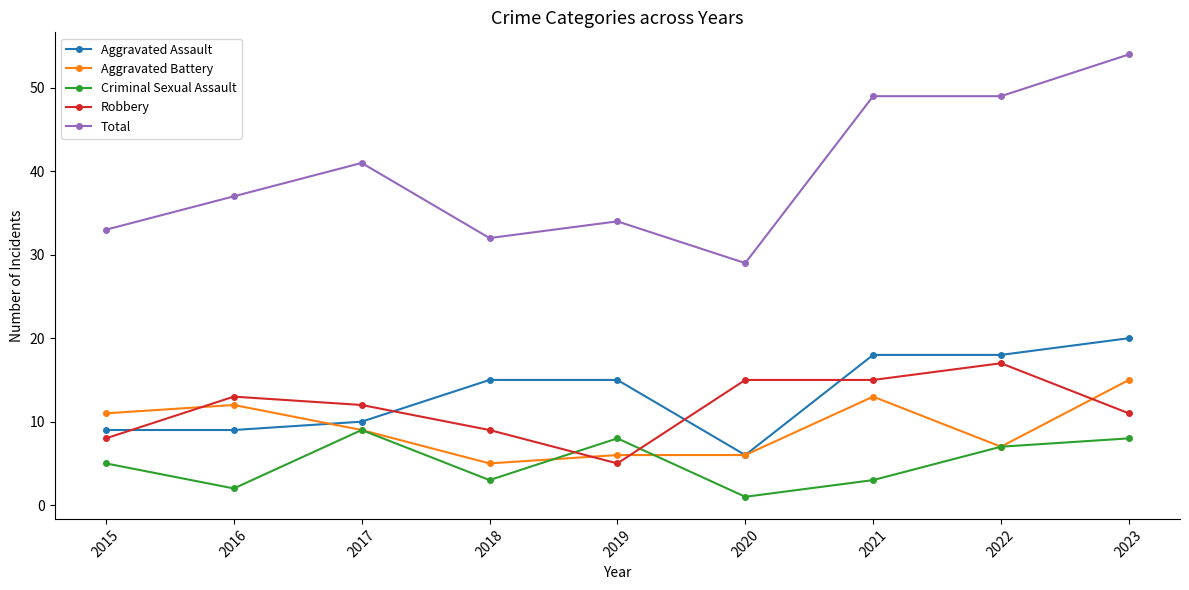

What is the minimum value shown in the chart?

1